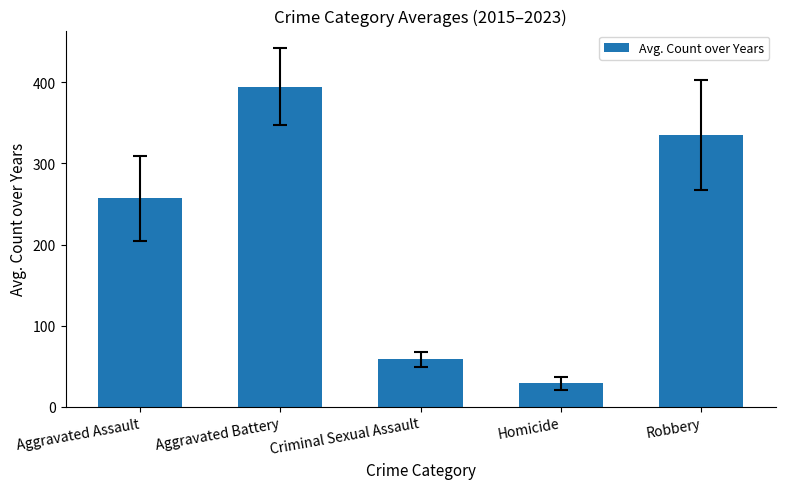

What is the change in value from Aggravated Assault to Criminal Sexual Assault?

-198.2